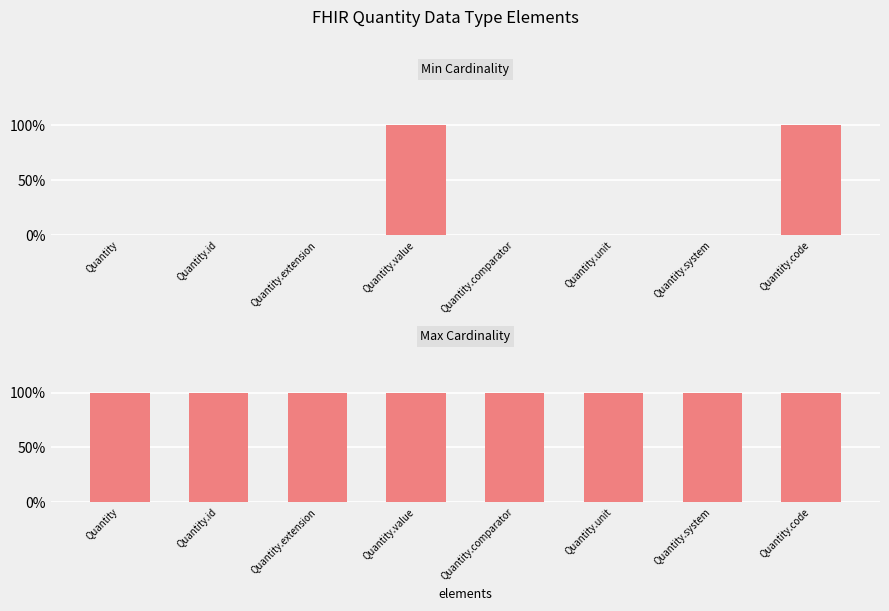

At which category does the chart reach its minimum across all series?

Quantity